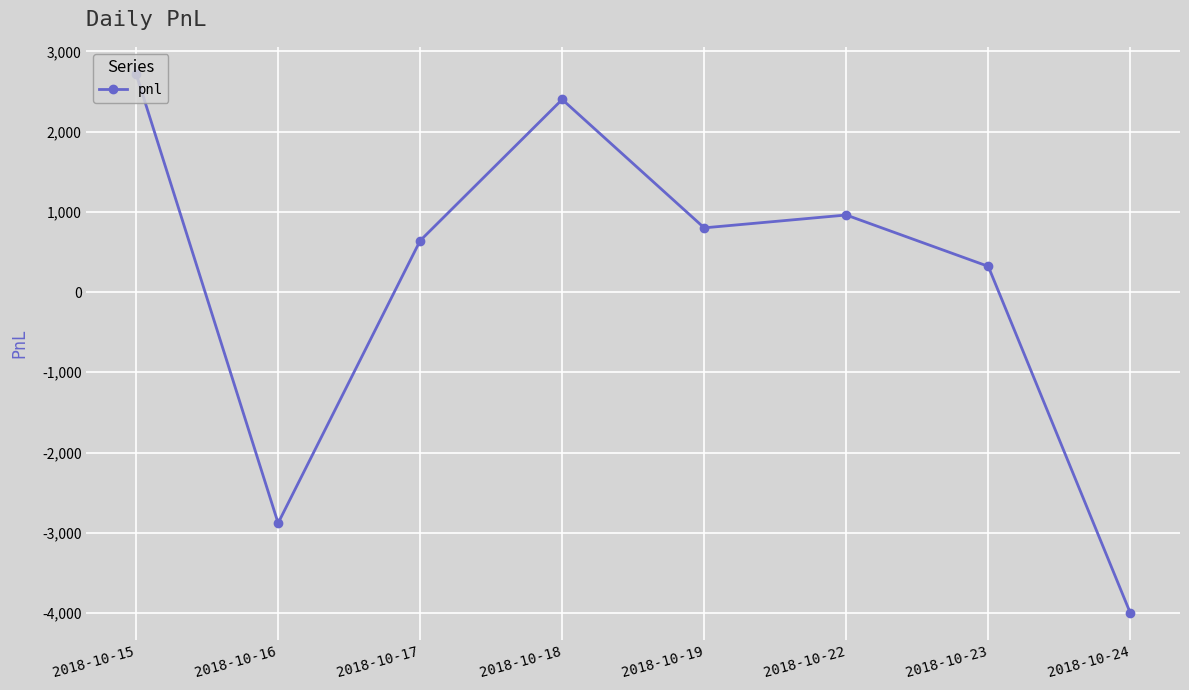

Reading left to right, list all the values displayed in this chart.

2720	-2880	640	2400	800	960	320	-4000